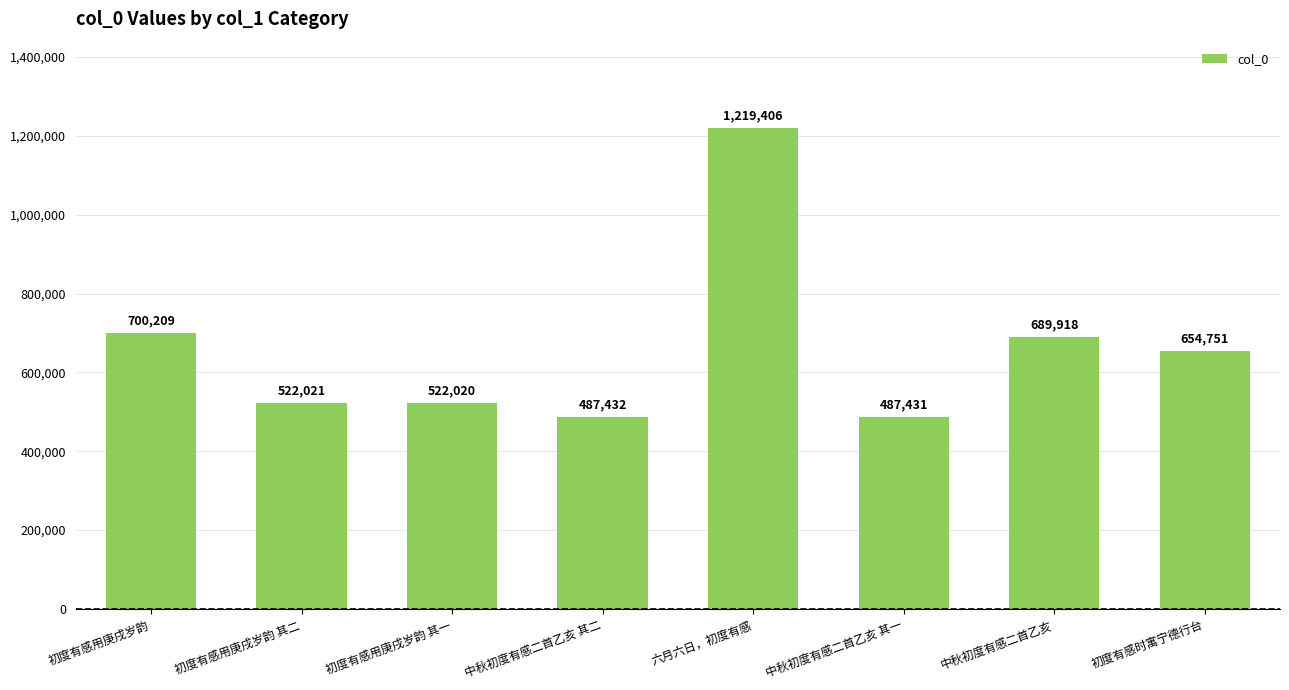

What is the value of the 7th bar from the left?

689918